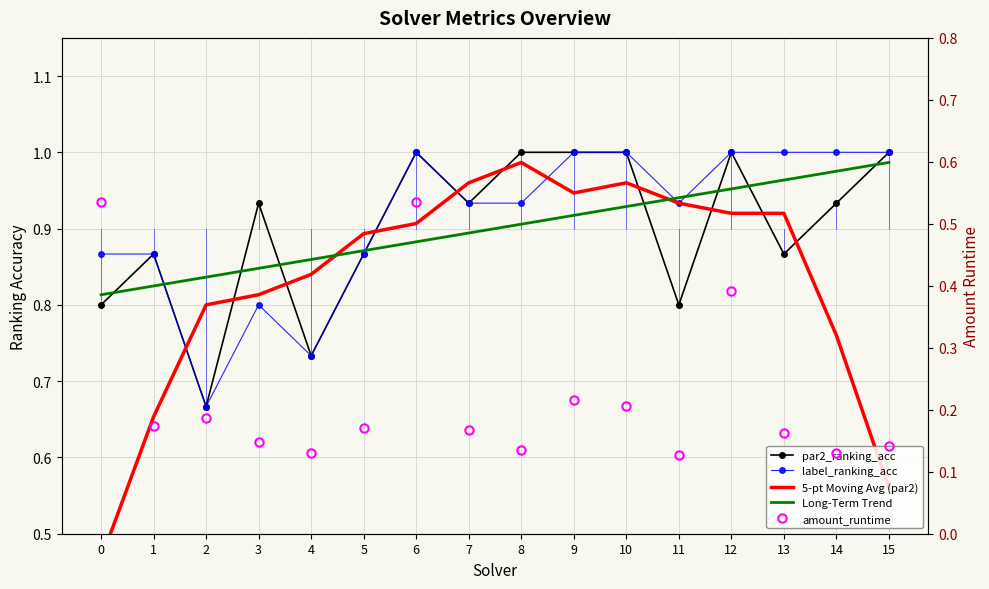

List the labels in order of Long-Term Trend value, largest first.

15, 14, 13, 12, 11, 10, 9, 8, 7, 6, 5, 4, 3, 2, 1, 0